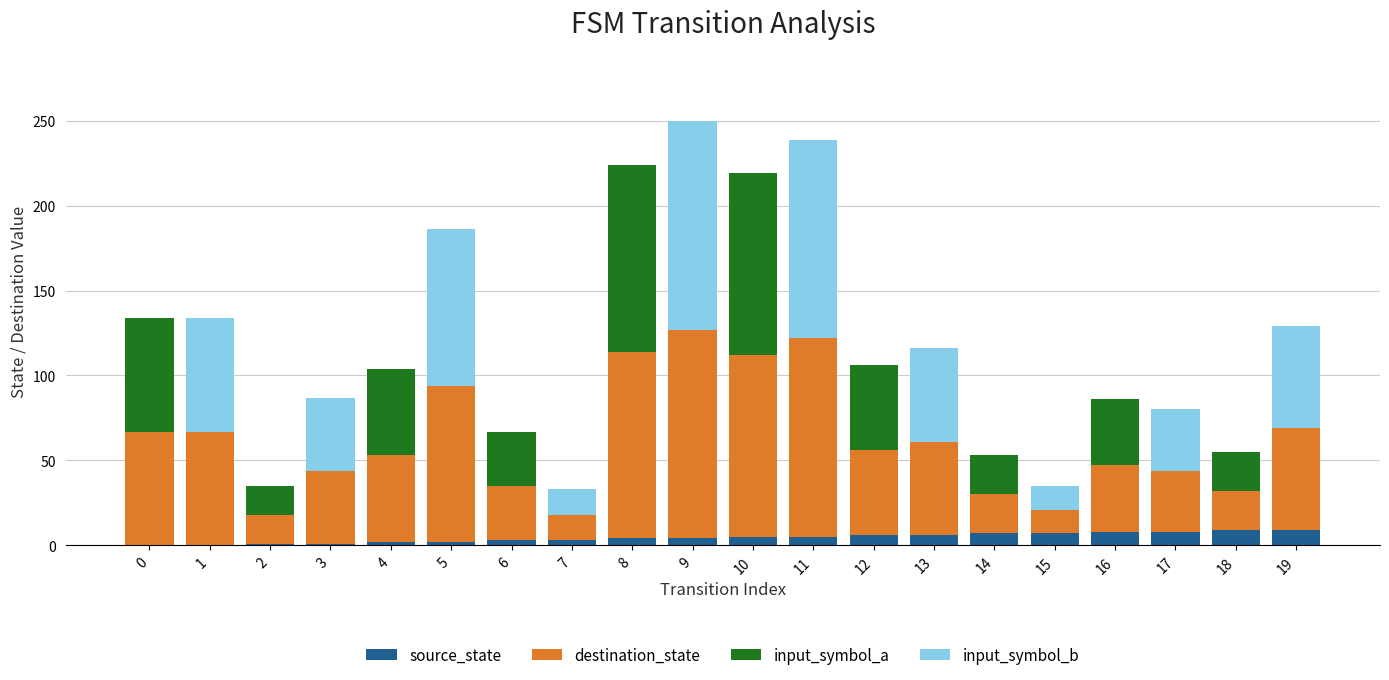

Count the number of categories in the chart.

20